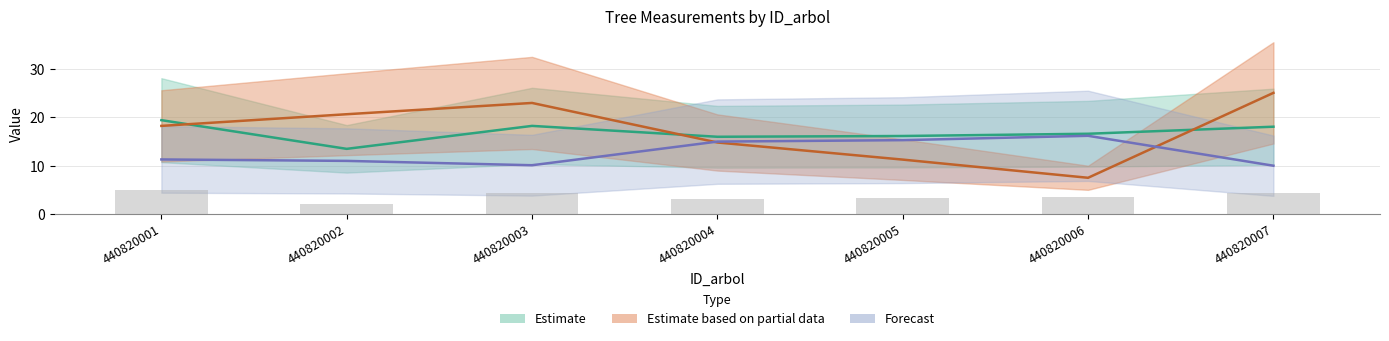

Are the bars grouped side by side (vs. stacked)?

Yes